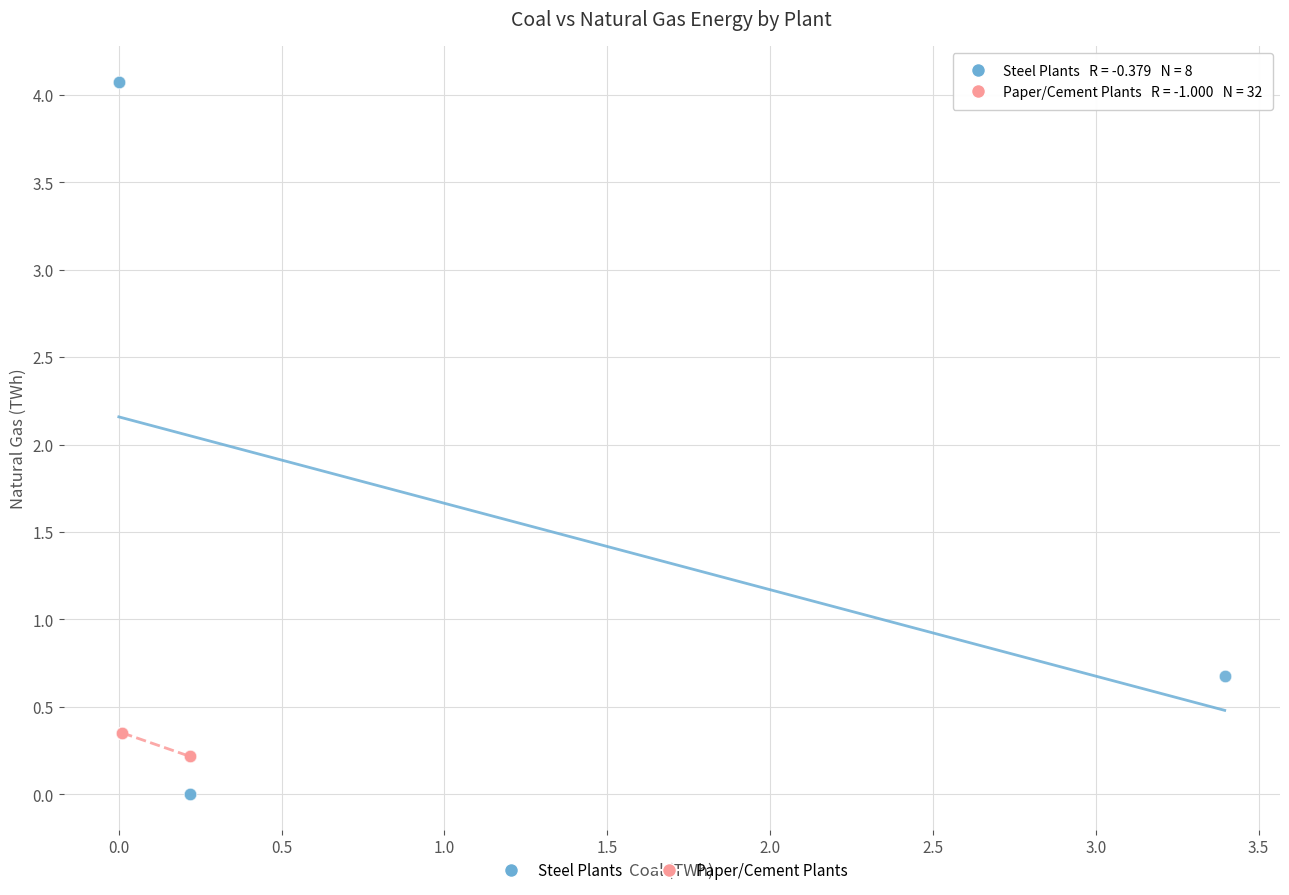

Which series has the widest spread of Y values?

Steel Plants